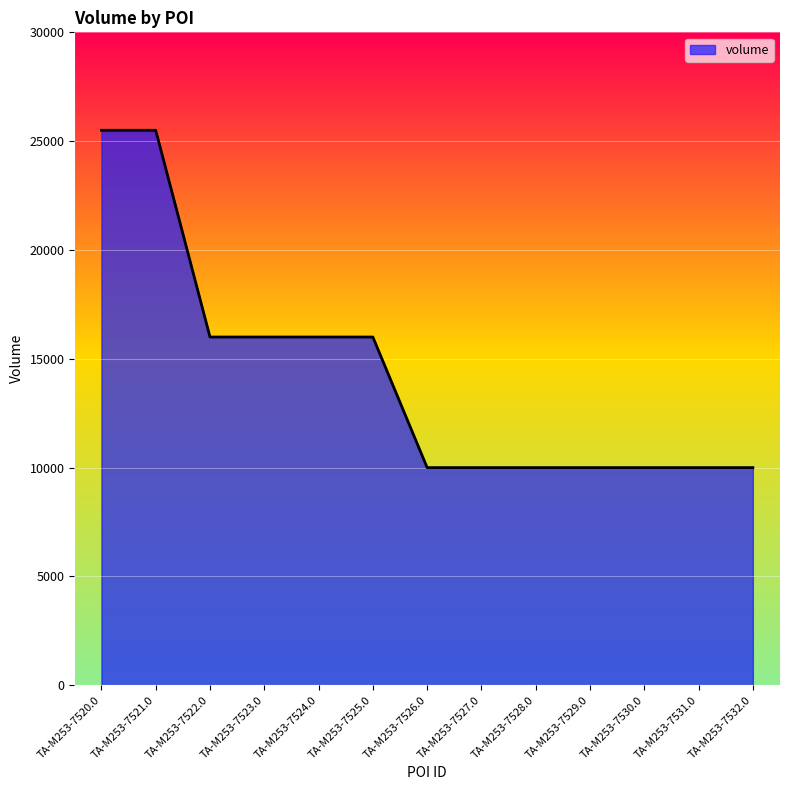

What is the sum of the values at TA-M253-7524.0 and TA-M253-7529.0?

26000